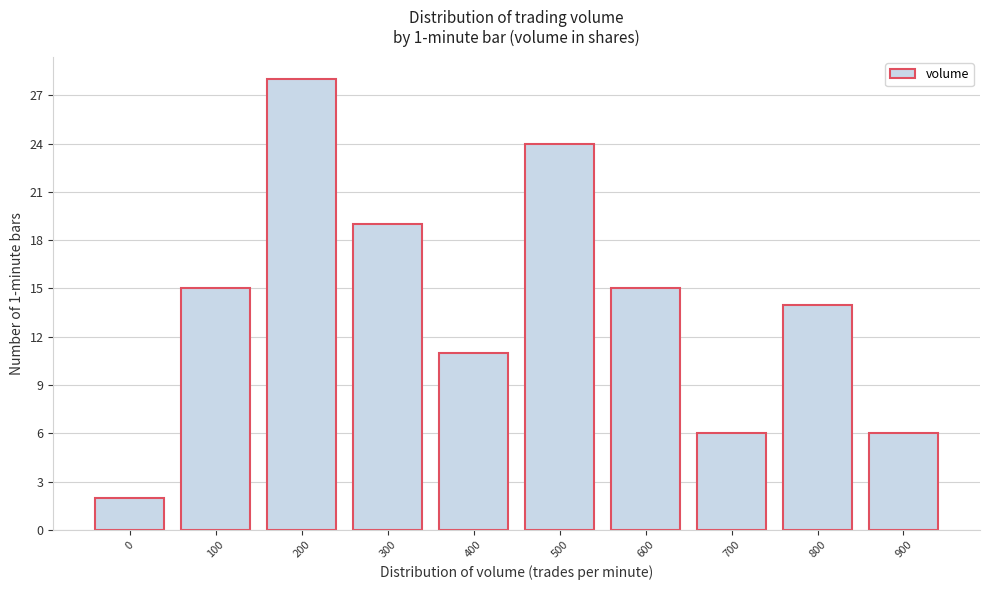

Reading right to left, what are all the values shown in this chart?

900=6	800=14	700=6	600=15	500=24	400=11	300=19	200=28	100=15	0=2